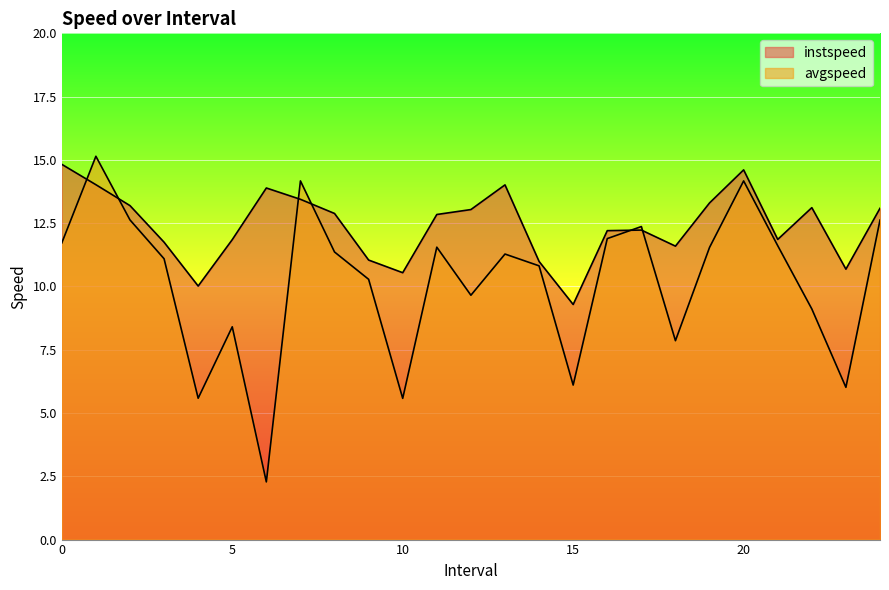

Read the avgspeed value at 21.0.

11.6